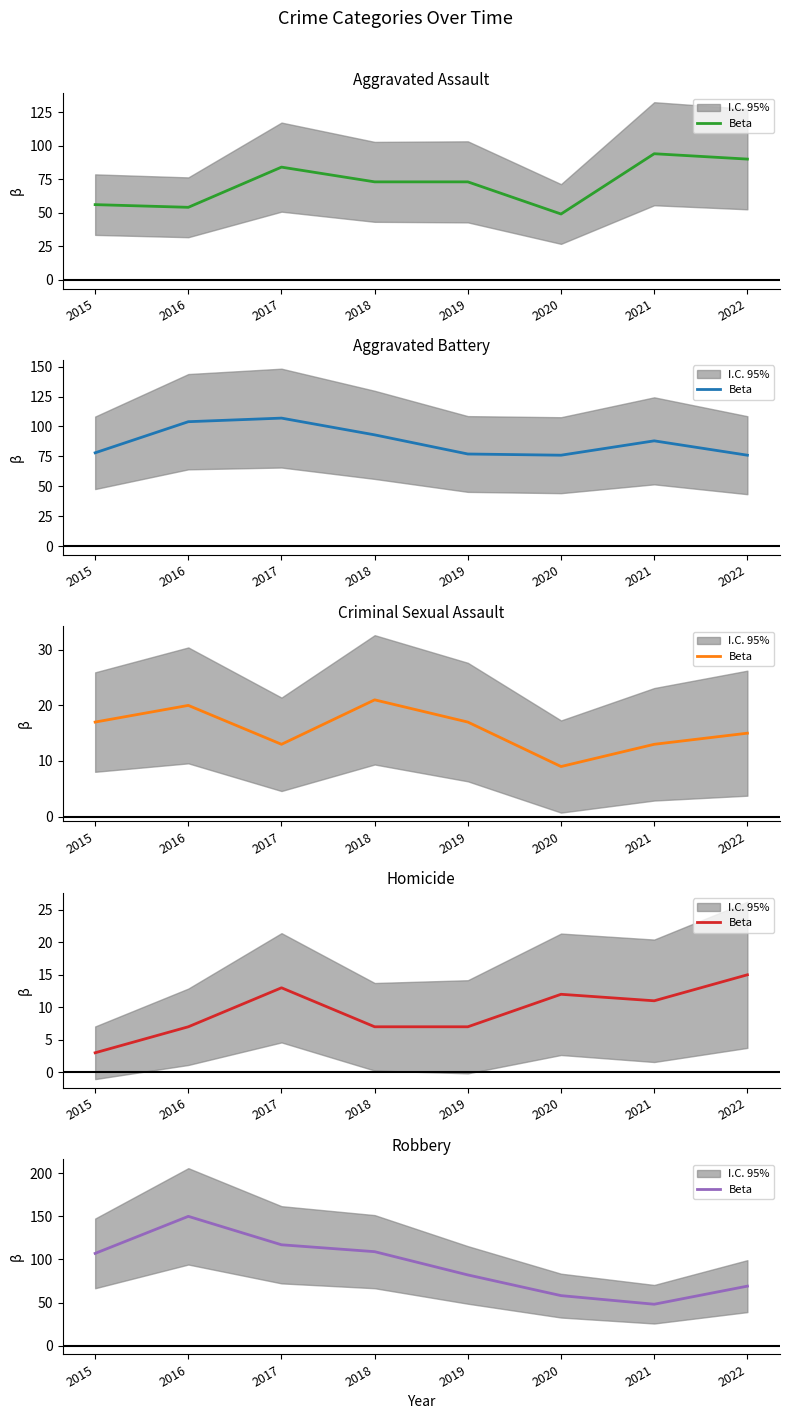

Does the chart have visible grid lines?

No